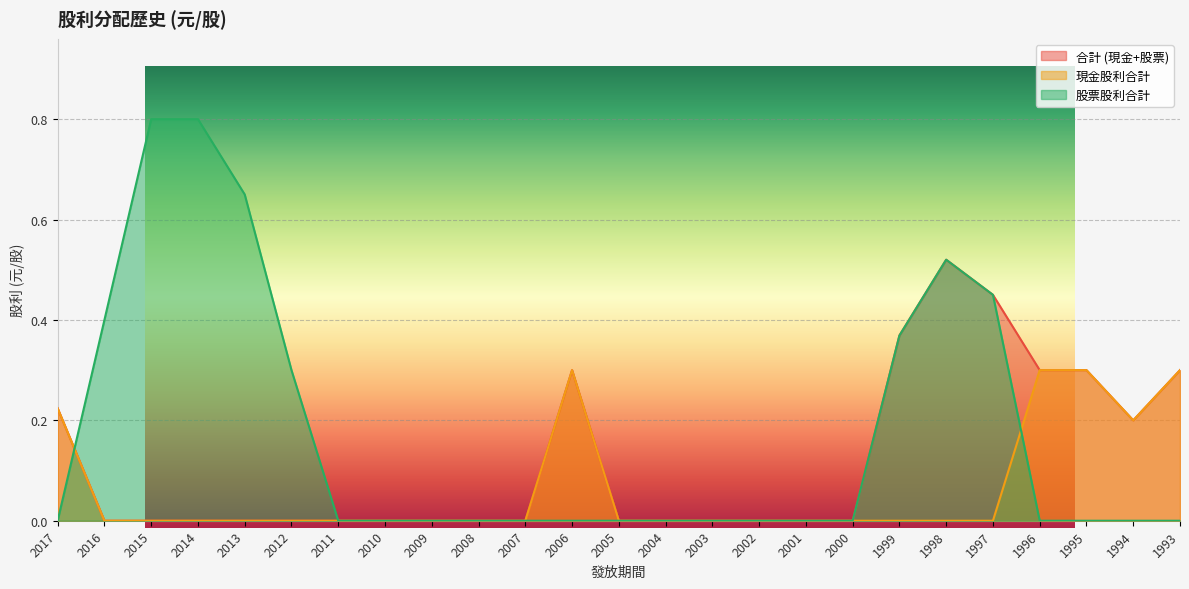

What is the average value of the 現金股利合計 series?

0.1